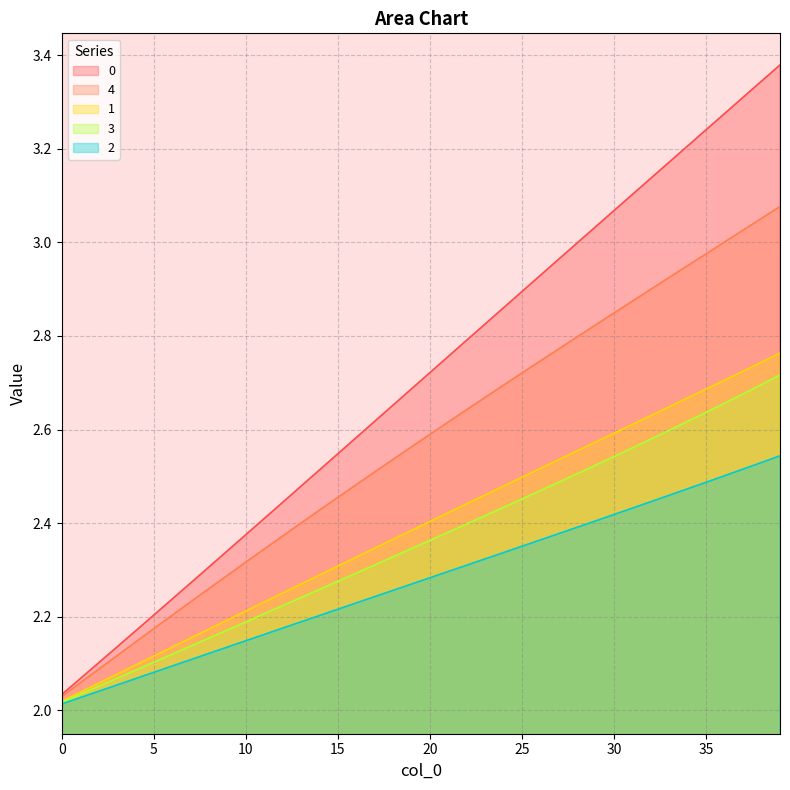

What is the difference between the second highest and second lowest values in the 0 series?

1.3